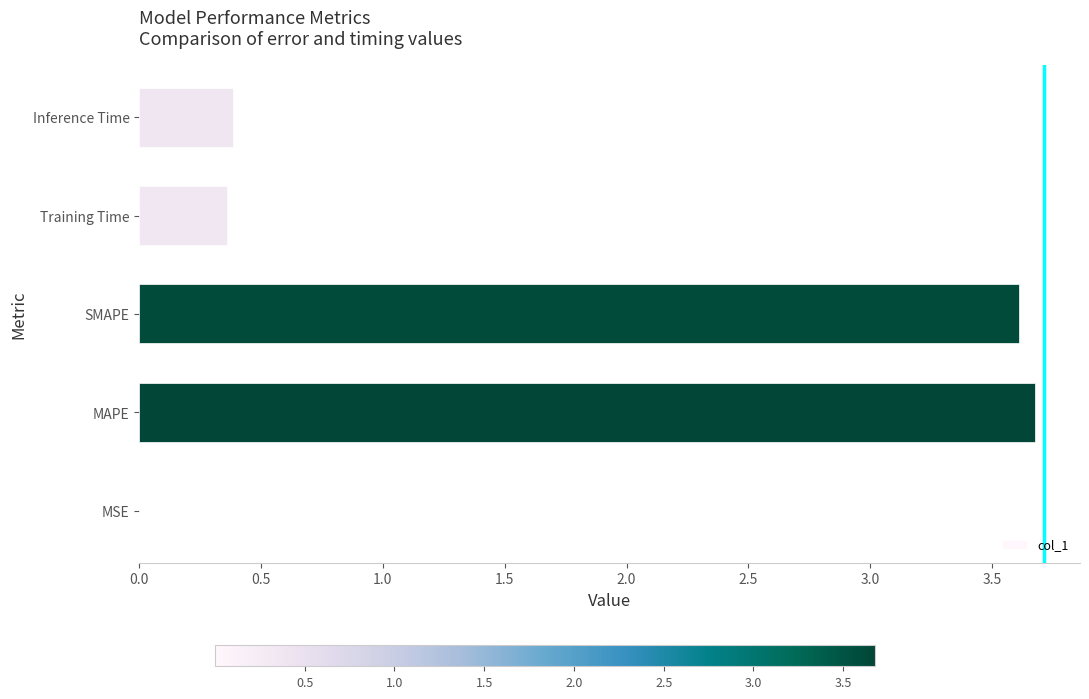

What is the average value?

1.6